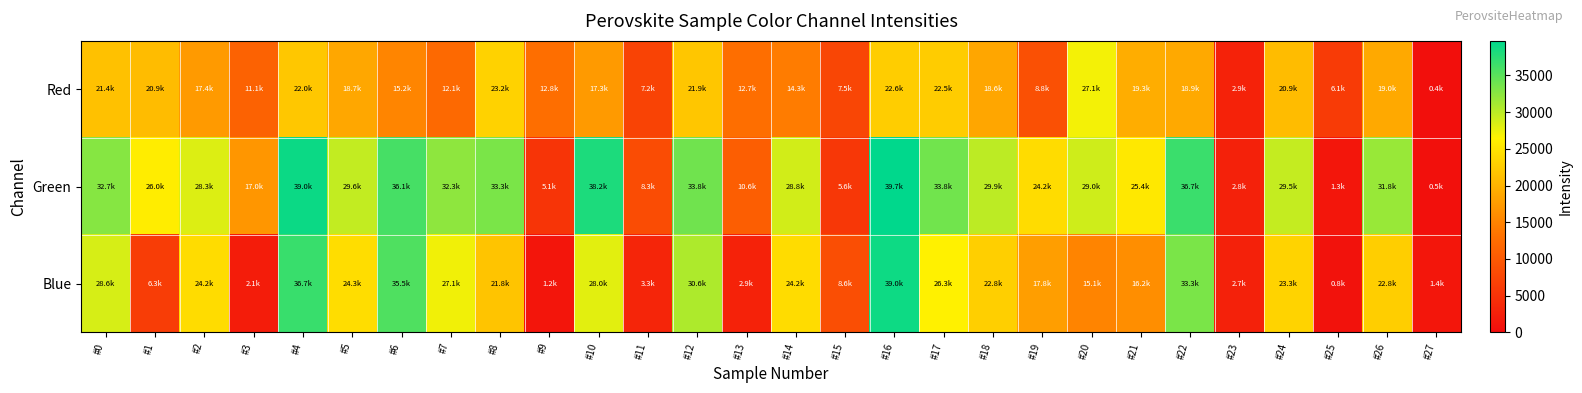

Reading right to left, transcribe all the data shown in this chart.

Red: #27=443.5	#26=18961.5	#25=6053.0	#24=20929.2	#23=2906.7	#22=18851.5	#21=19319.6	#20=27050.3	#19=8792.0	#18=18595.8	#17=22518.5	#16=22649.1	#15=7481.1	#14=14295.3	#13=12747.3	#12=21946.0	#11=7163.5	#10=17299.3	#9=12778.2	#8=23176.3	#7=12097.8	#6=15162.6	#5=18726.0	#4=22020.4	#3=11110.1	#2=17442.5	#1=20870.8	#0=21411.6
Green: #27=485.4	#26=31769.2	#25=1317.9	#24=29525.1	#23=2757.7	#22=36658.6	#21=25448.3	#20=28980.0	#19=24223.5	#18=29911.2	#17=33759.2	#16=39709.4	#15=5587.2	#14=28839.4	#13=10593.2	#12=33836.8	#11=8267.5	#10=38207.0	#9=5143.8	#8=33284.8	#7=32282.4	#6=36056.0	#5=29615.3	#4=39032.9	#3=16977.8	#2=28286.7	#1=25961.5	#0=32659.9
Blue: #27=1381.2	#26=22777.8	#25=796.0	#24=23294.0	#23=2728.6	#22=33336.6	#21=16155.9	#20=15051.4	#19=17800.9	#18=22835.9	#17=26309.7	#16=38965.0	#15=8599.4	#14=24173.5	#13=2929.2	#12=30637.8	#11=3291.8	#10=27954.0	#9=1232.5	#8=21774.7	#7=27145.1	#6=35534.5	#5=24301.6	#4=36717.6	#3=2051.3	#2=24188.9	#1=6310.4	#0=28596.3